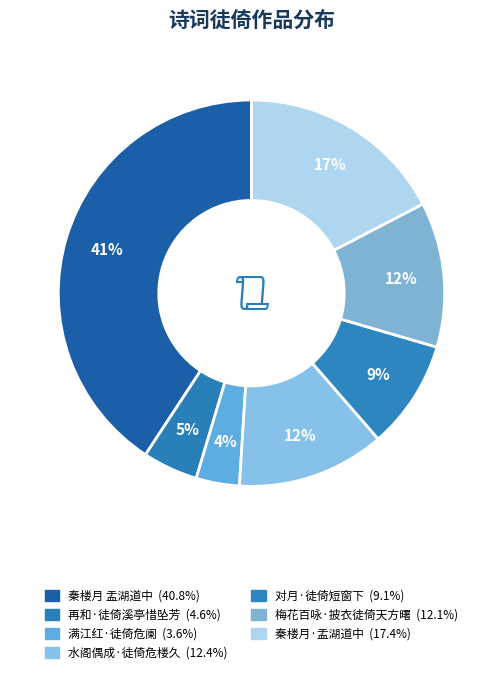

Which slice is the smallest?

满江红·徒倚危阑